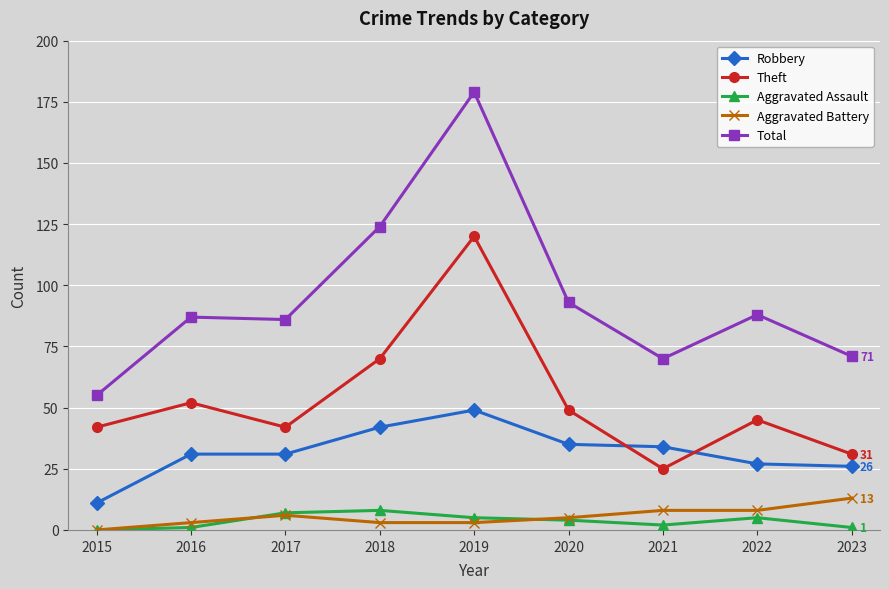

What is the value of the Aggravated Assault point at the 5th from the left?

5